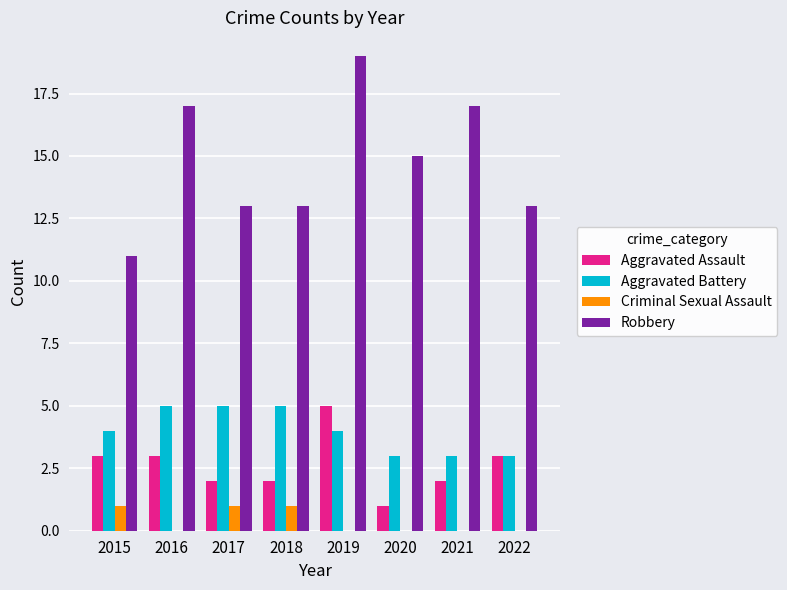

Which category has the highest value across all series?

2019